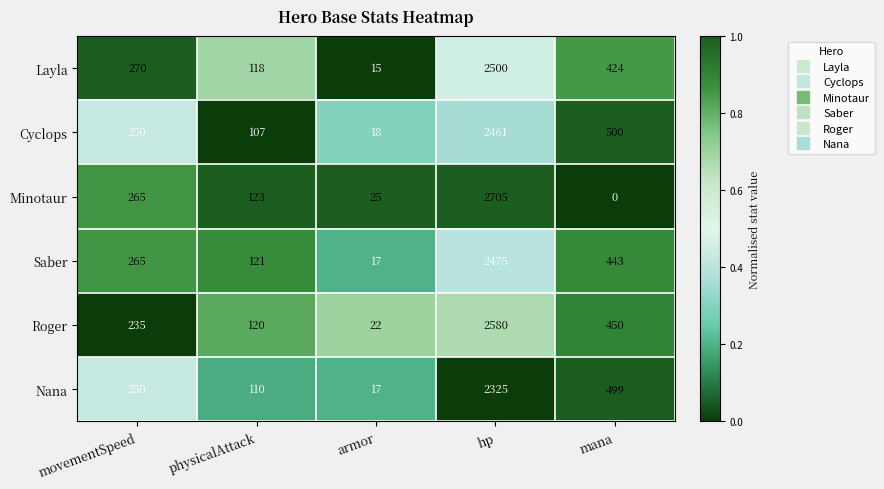

Is the value of Saber at physicalAttack greater than the value of Cyclops at mana?

No